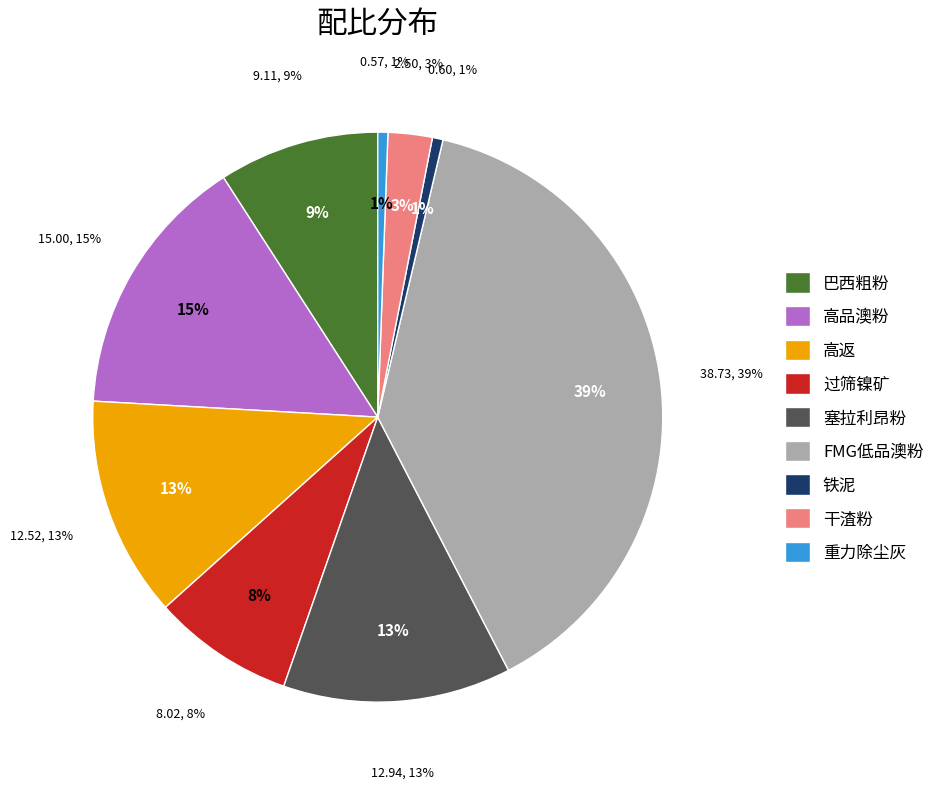

The 塞拉利昂粉 slice represents 26% of the pie. True or false?

False